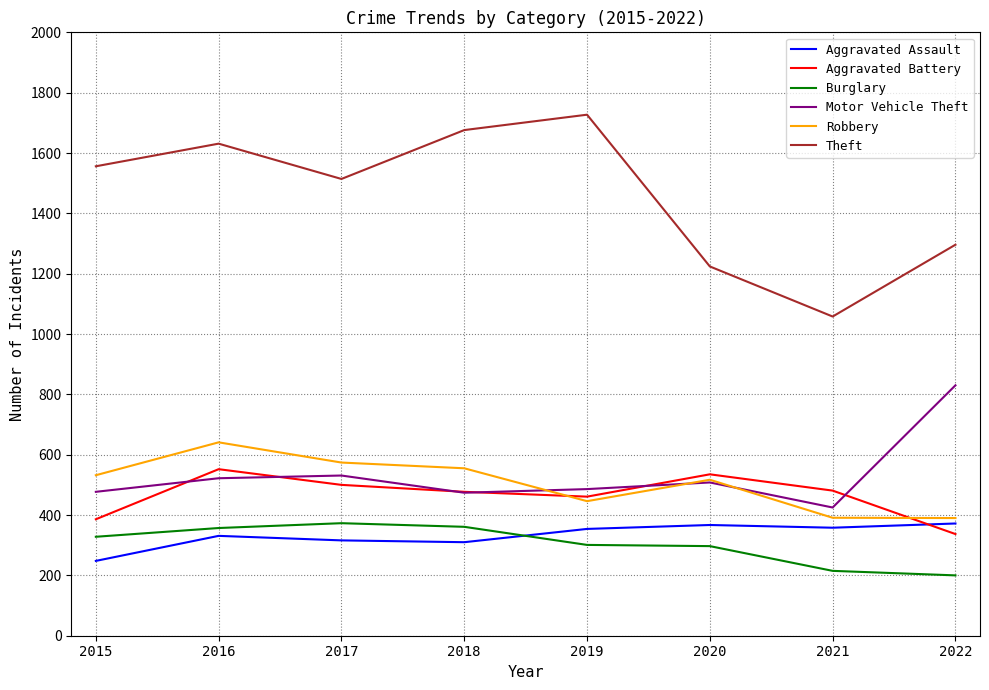

What is the smallest value displayed?

200